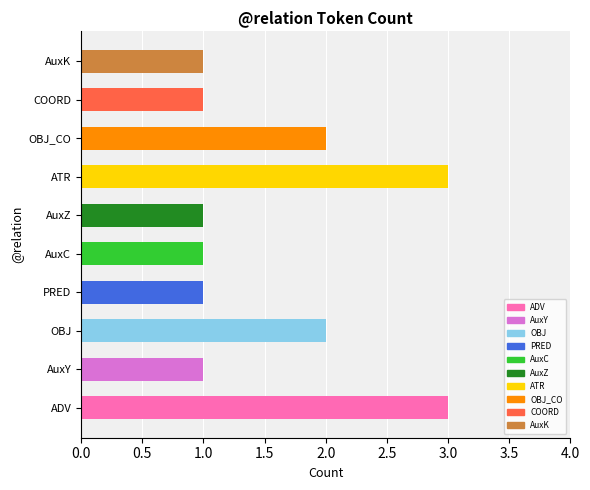

How many bars are there in total?

10